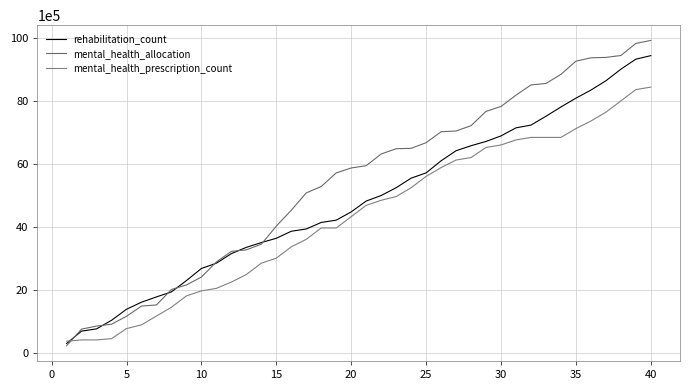

What is the smallest value displayed?

216000.0